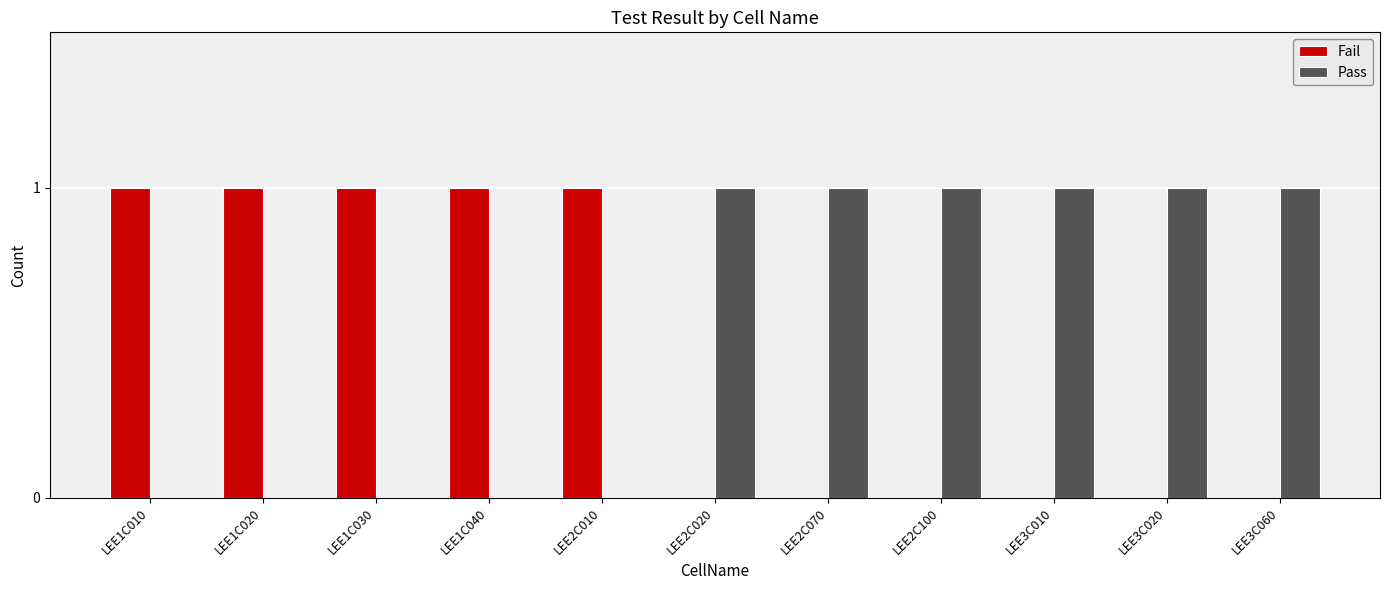

Reading left to right, what are all the values shown in this chart?

Fail: 1	1	1	1	1	0	0	0	0	0	0
Pass: 0	0	0	0	0	1	1	1	1	1	1